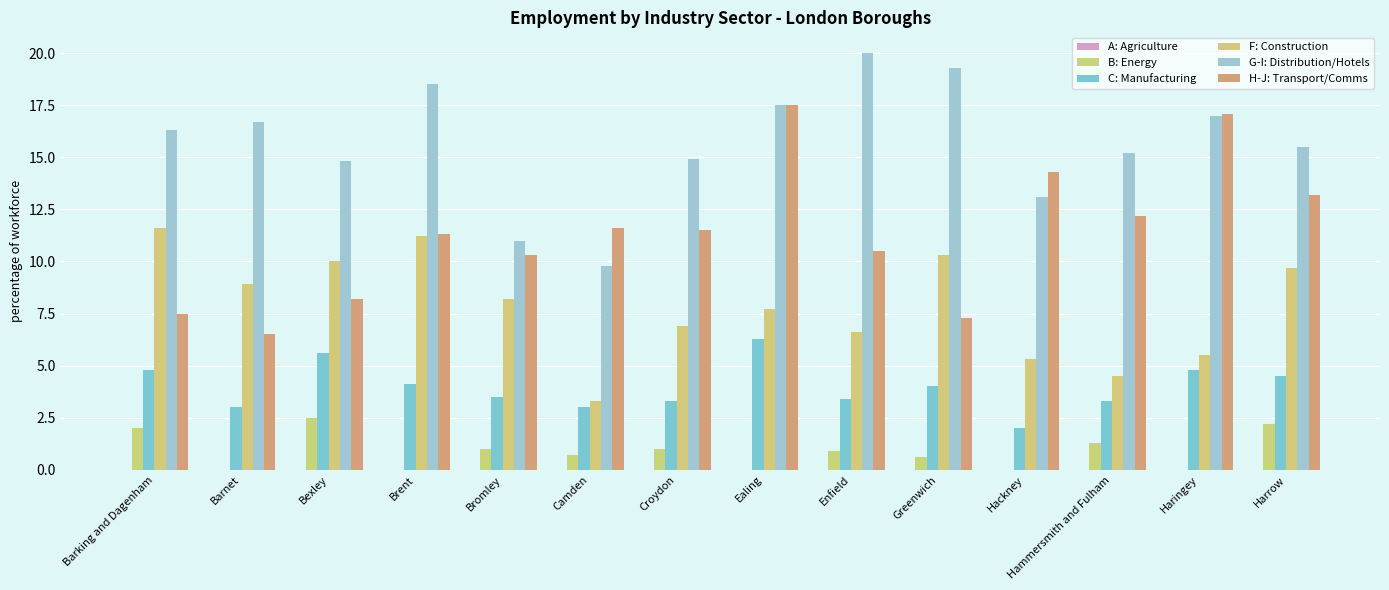

What is the sum of the G-I: Distribution/Hotels values at Enfield and Barnet?

36.7